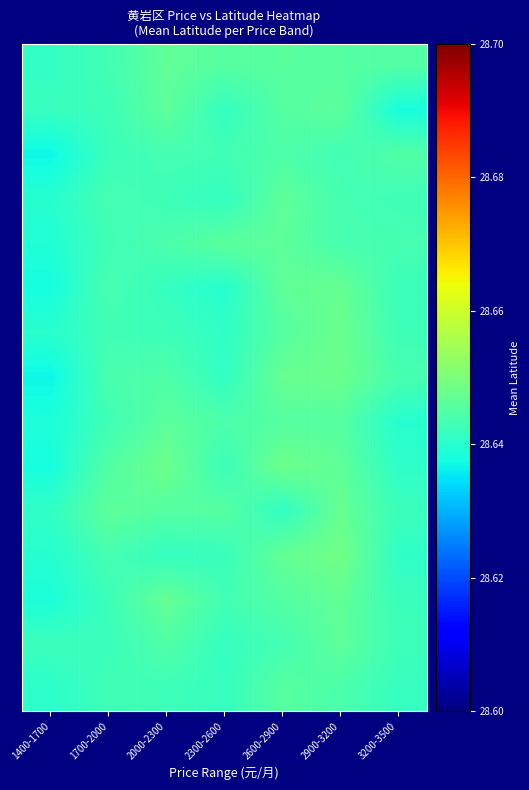

How many data points does each series have?

7